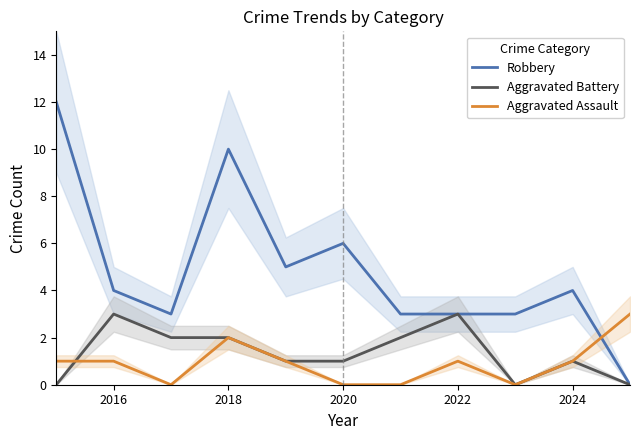

How many data points in Aggravated Assault are less than 1?

4